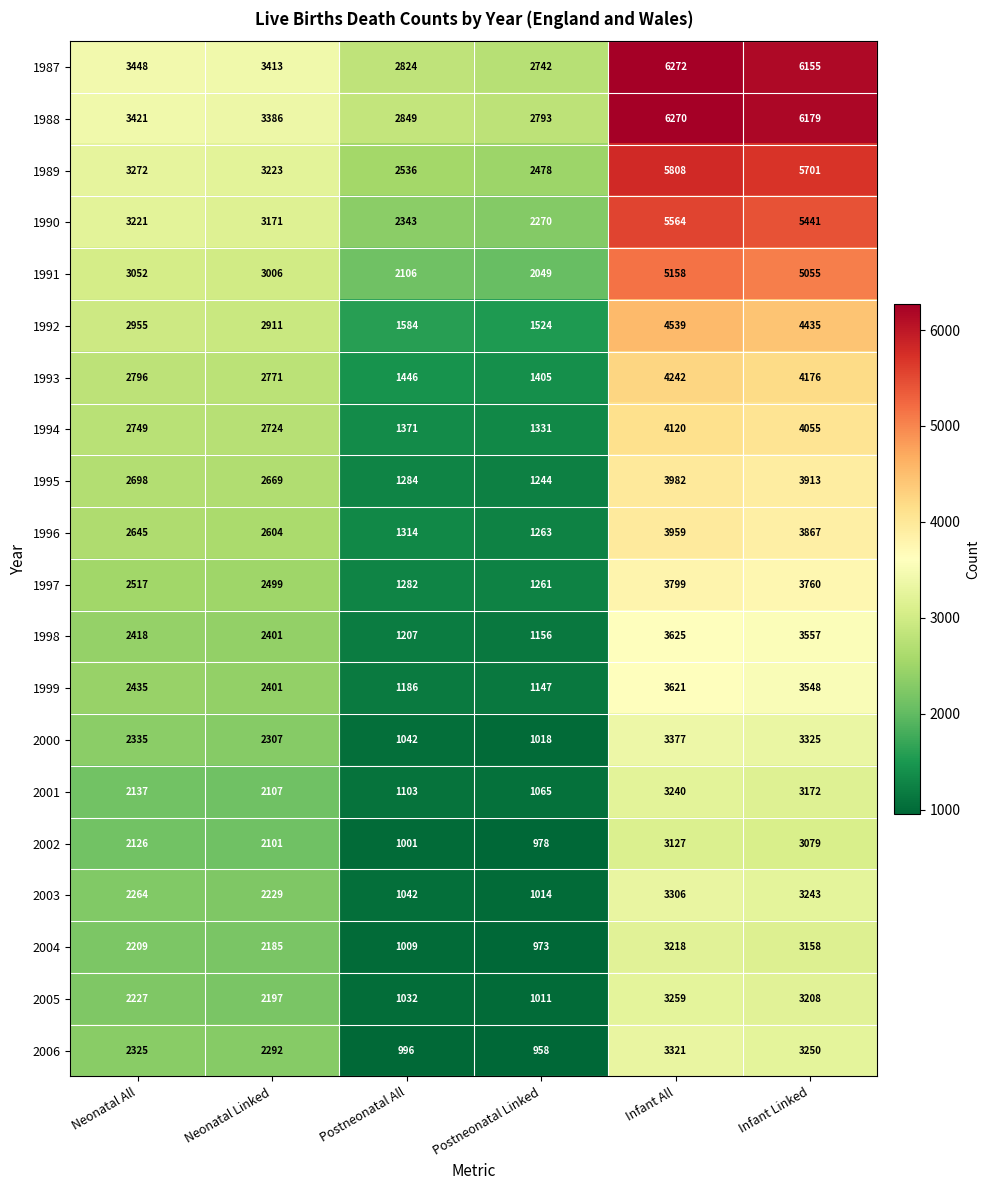

Rank the series by their maximum value, from highest to lowest.

1987, 1988, 1989, 1990, 1991, 1992, 1993, 1994, 1995, 1996, 1997, 1998, 1999, 2000, 2006, 2003, 2005, 2001, 2004, 2002